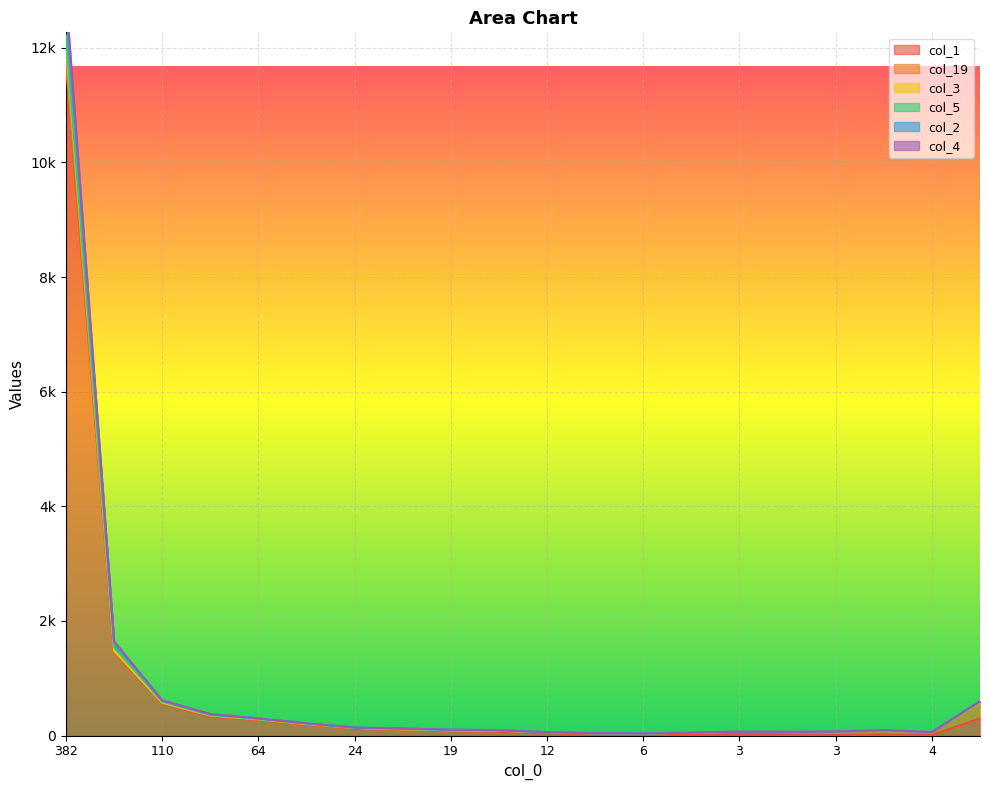

At which category is the sum across all series the highest?

382